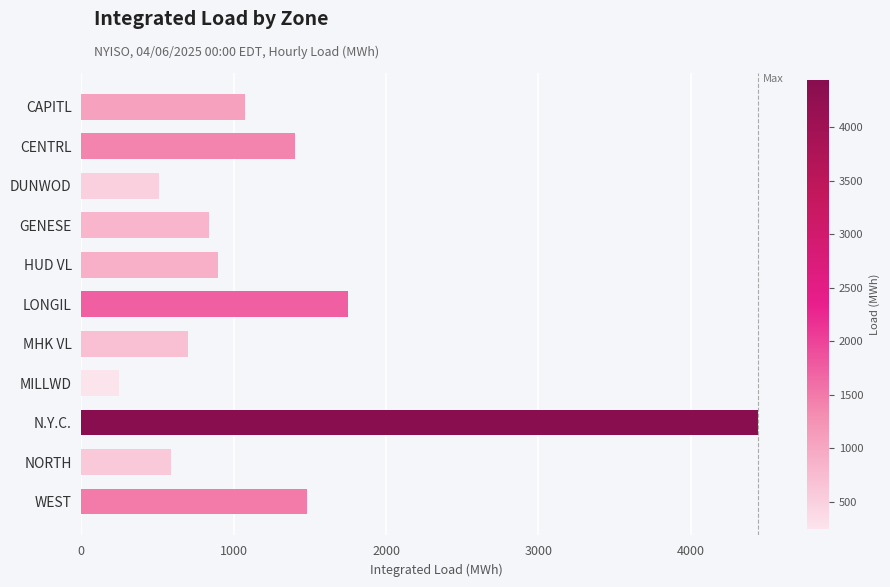

What is the change in value from CAPITL to DUNWOD?

-563.8